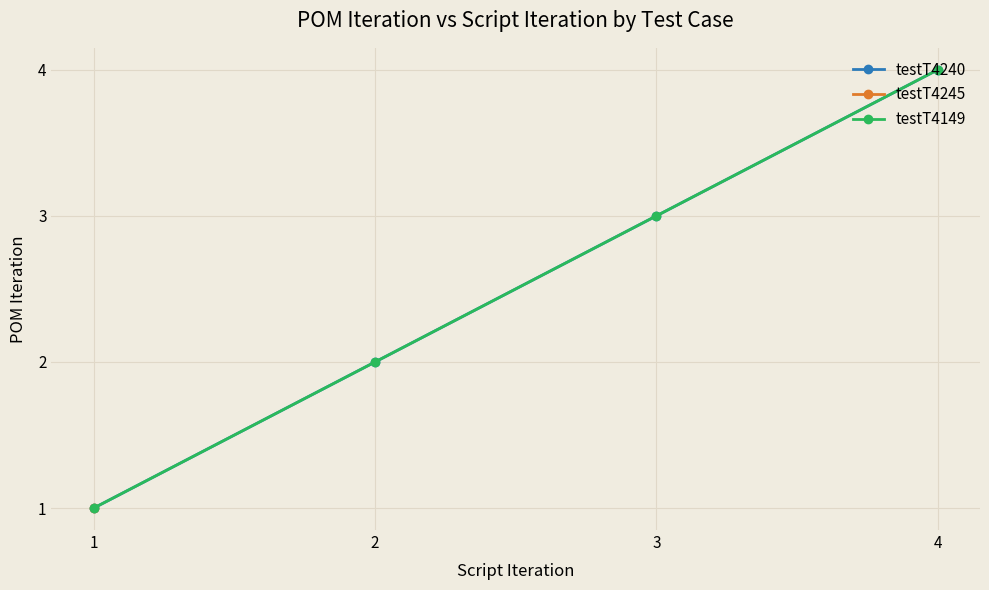

What is the sum of the testT4240 values at 4 and 2?

6